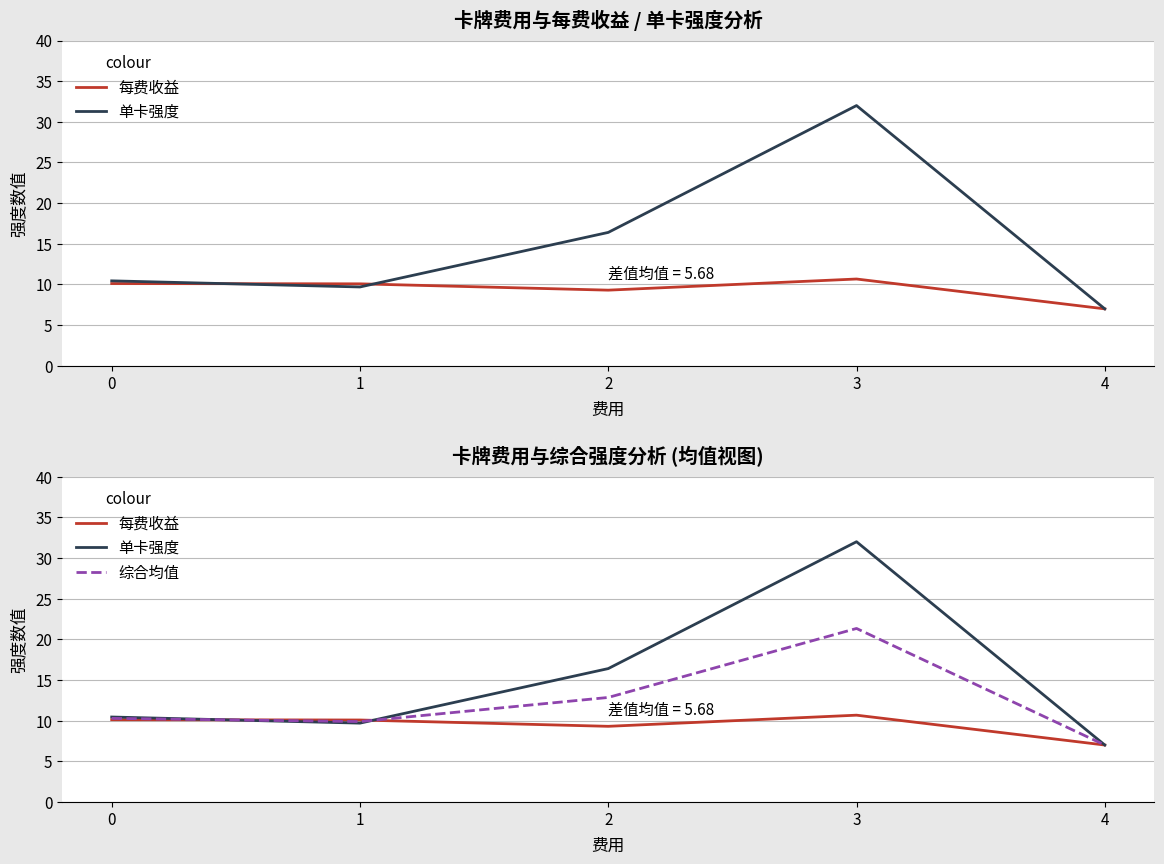

What is the lowest value of the 单卡强度 series?

7.0